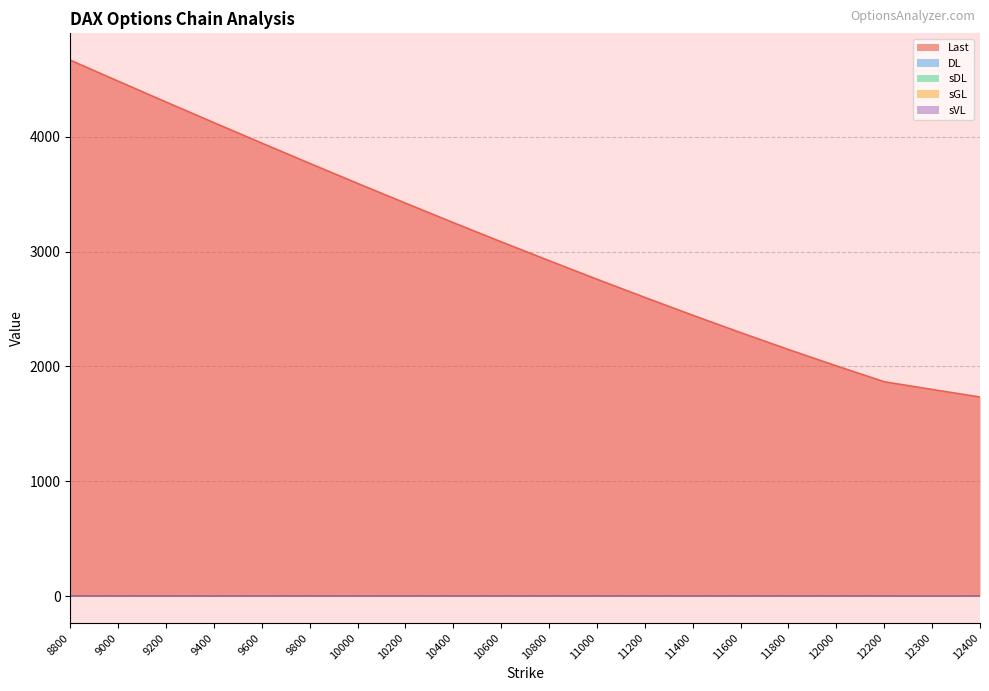

List the series in order of their peak value, highest first.

Last, DL, sDL, sVL, sGL